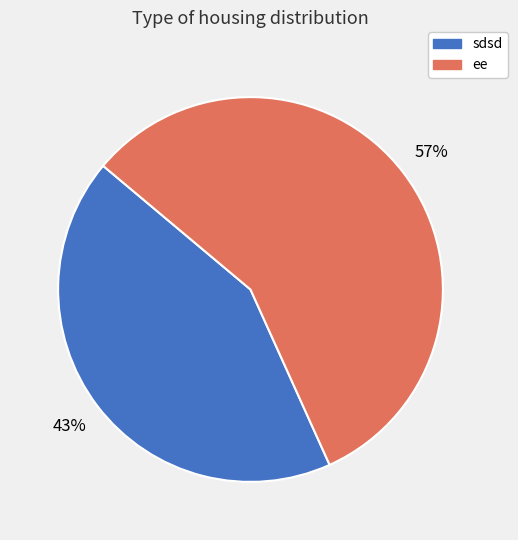

Count the number of slices in the pie.

2